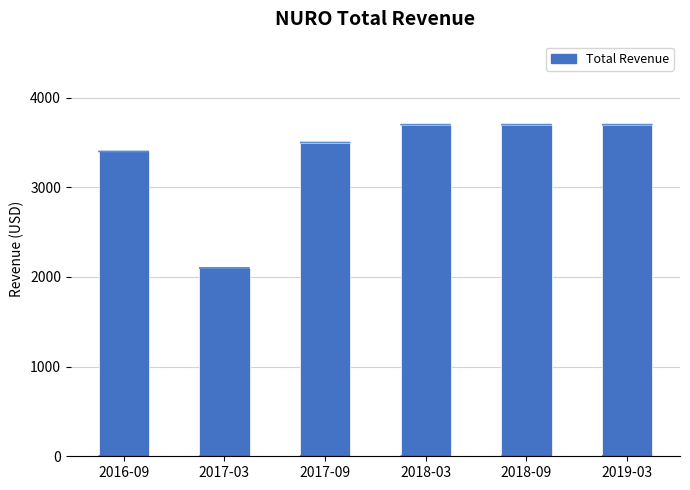

What is the label of the 5th bar from the left?

2018-09